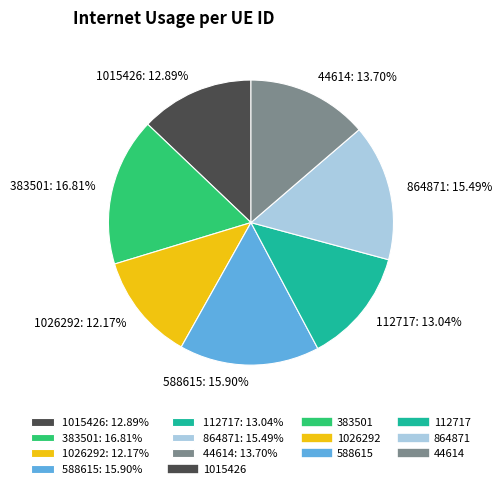

True or false: 1026292 accounts for 5% of the total.

False